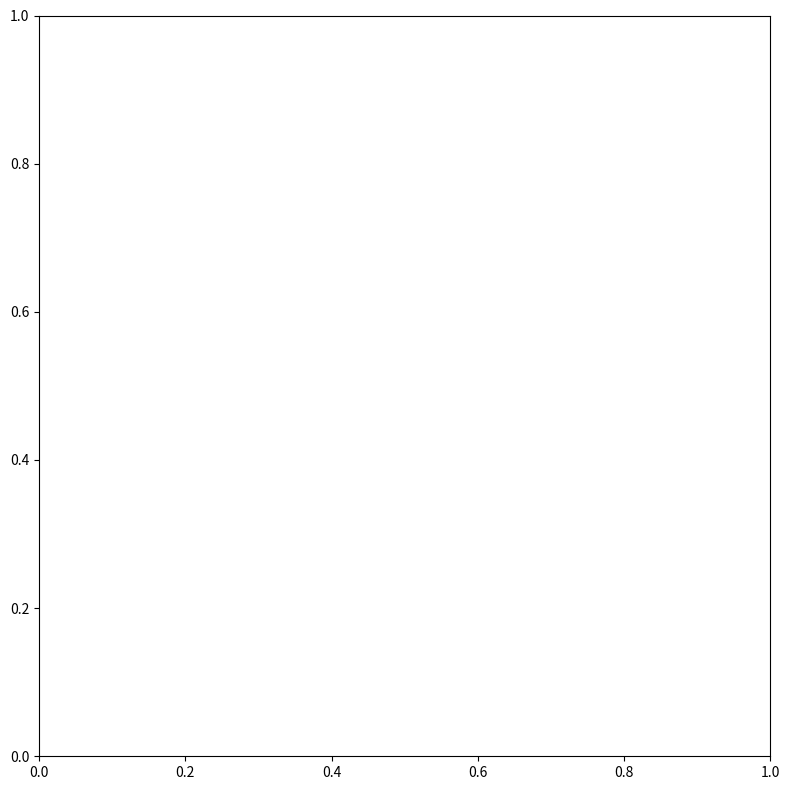

True or false: df and t.value cross at least once.

False